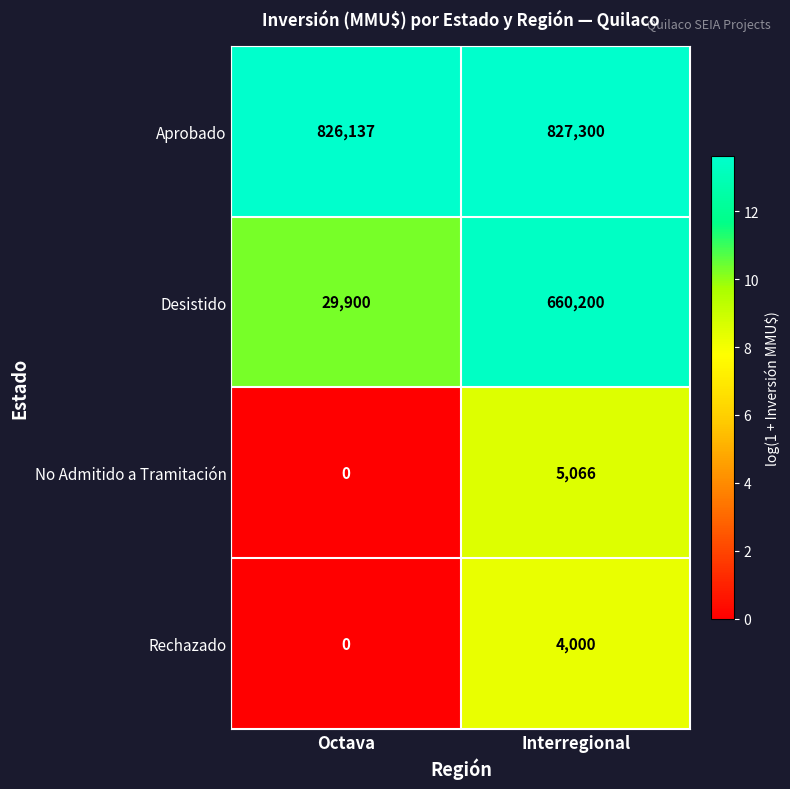

What value does the Rechazado series have at Interregional, to the nearest 10?

4000